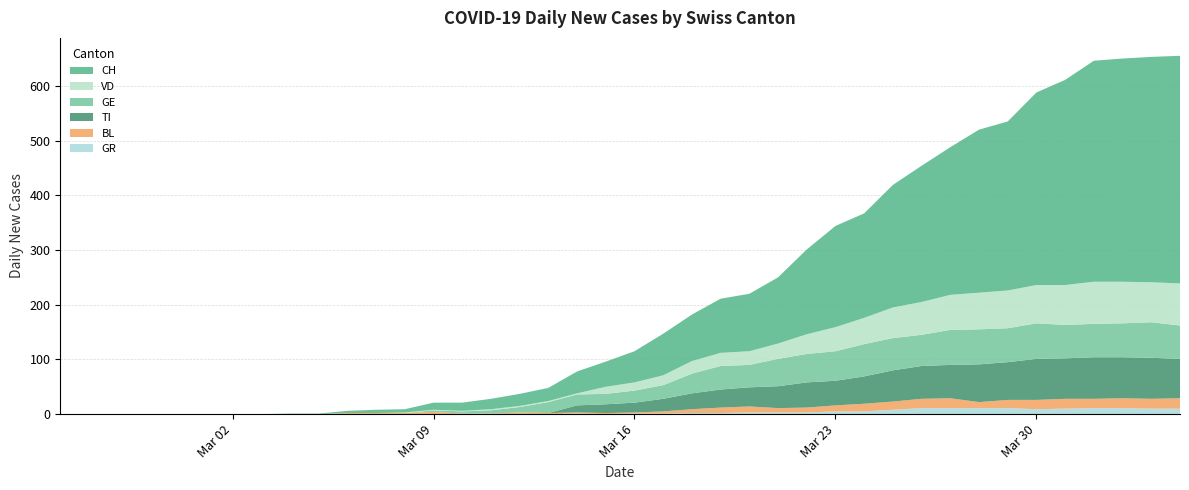

Reading left to right, transcribe all the data shown in this chart.

CH: 0	0	0	0	0	0	0	0	1	1	4	6	6	13	15	19	22	24	40	46	57	76	85	99	105	121	155	185	191	224	249	270	298	309	352	375	404	408	412	416
TI: 0	0	0	0	0	0	0	0	0	0	0	0	0	0	0	0	0	0	13	16	18	23	29	33	35	40	46	45	50	57	60	61	69	69	75	74	76	75	75	72
GE: 0	0	0	0	0	0	0	0	0	0	0	0	0	3	4	6	10	20	20	19	22	25	36	43	41	50	52	54	59	59	57	64	64	62	65	61	61	62	65	61
VD: 0	0	0	0	0	0	0	0	0	0	0	0	1	1	1	2	2	2	2	13	15	18	23	24	25	28	36	44	48	56	60	64	67	69	70	73	77	76	73	77
BL: 0	0	0	0	0	0	0	0	0	0	2	2	2	4	1	1	3	2	2	2	2	4	7	10	11	8	9	11	14	15	17	18	11	15	17	18	17	18	18	19
GR: 0	0	0	0	0	0	0	0	0	0	0	0	0	0	0	0	0	0	1	0	1	1	2	2	3	3	3	5	5	8	11	11	11	11	9	10	11	11	10	10